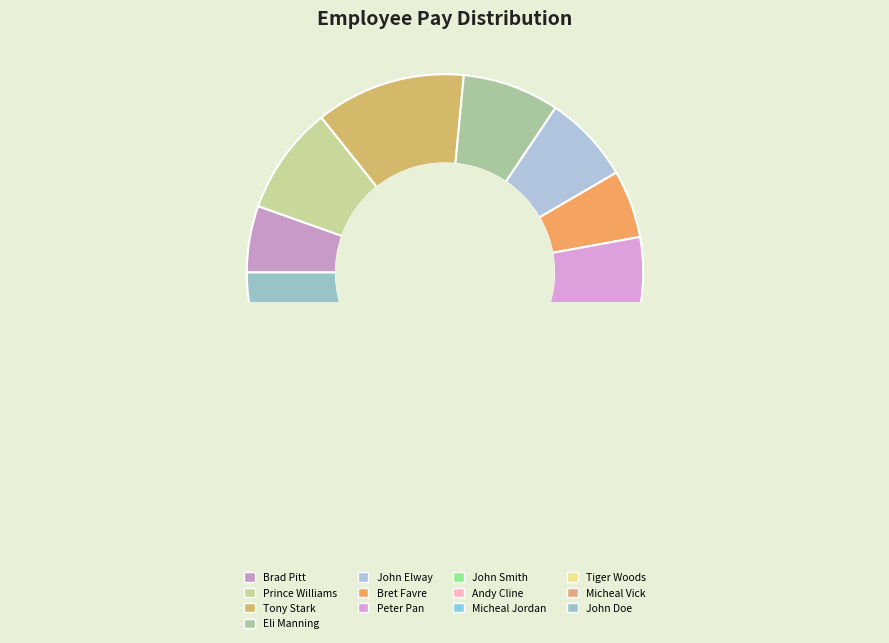

Combined, what portion of the pie is Micheal Jordan and John Elway?

16.6%